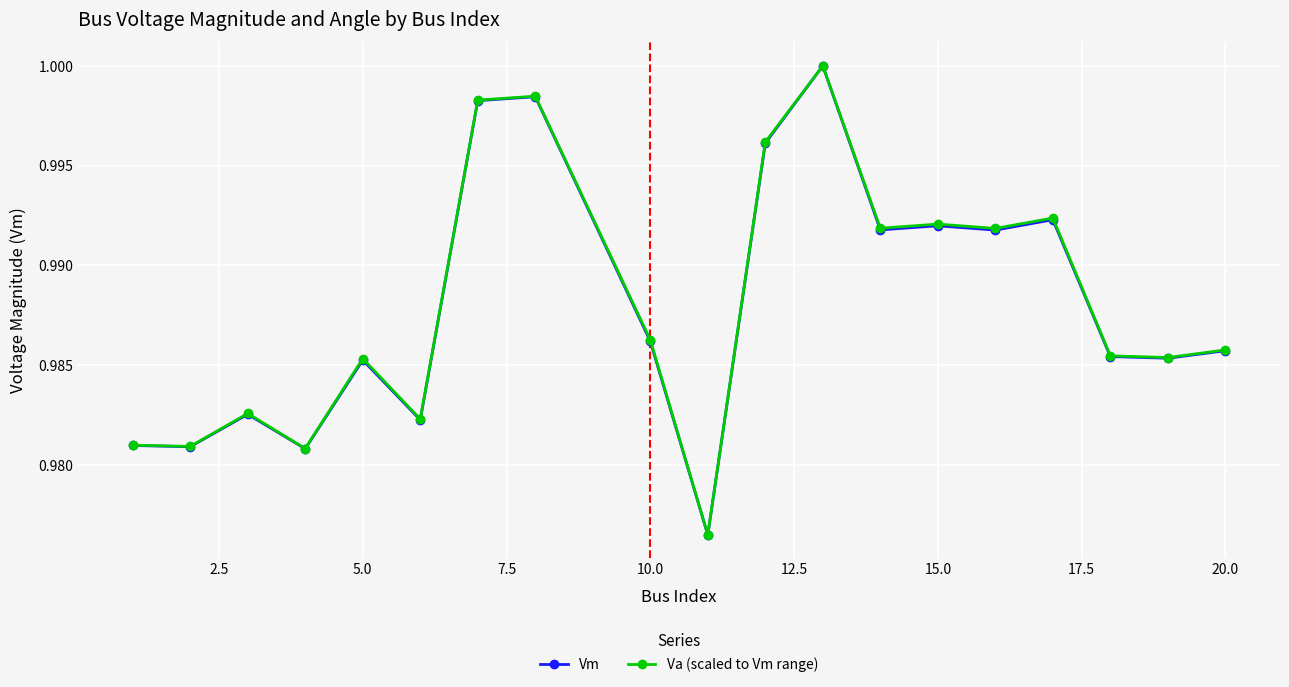

At how many categories does at least one series exceed 0?

19